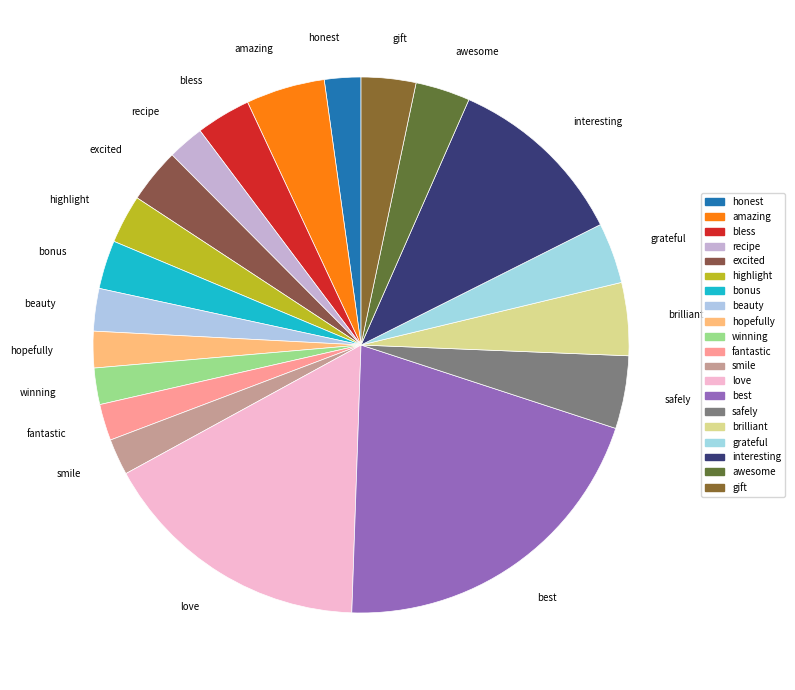

Between love and gift, which is larger?

love